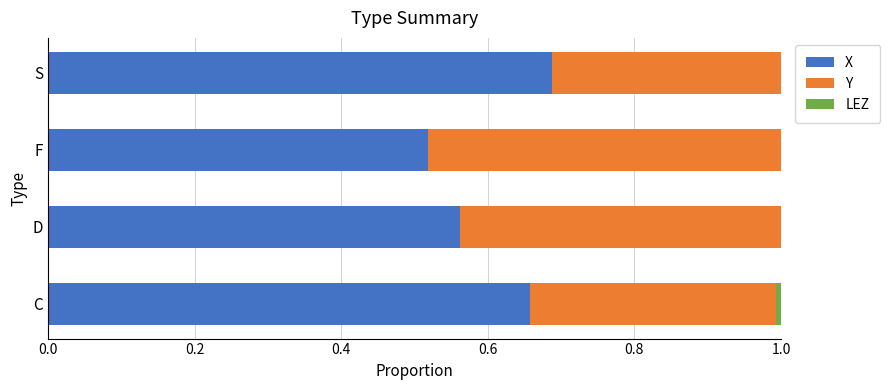

What is the total value across all series at F?

1.0